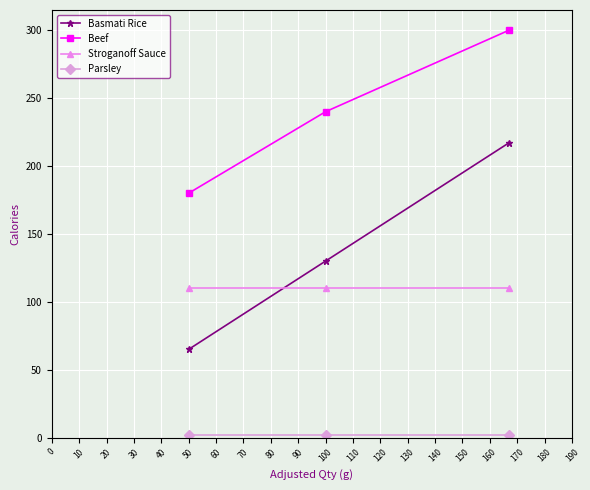

What is the sum of all Basmati Rice values?

412.1